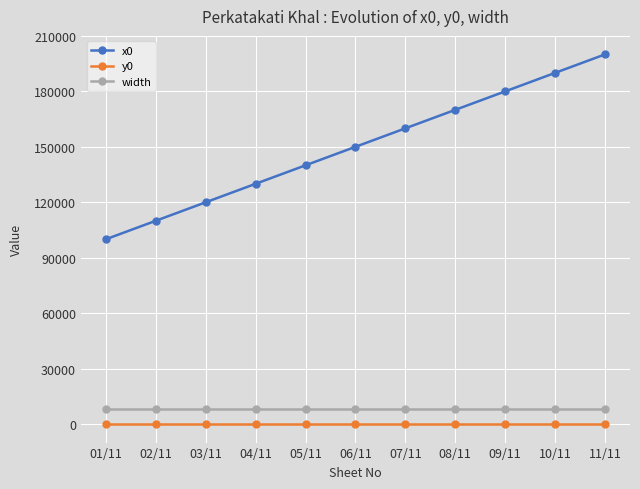

What is the label of the 4th point from the right?

08/11